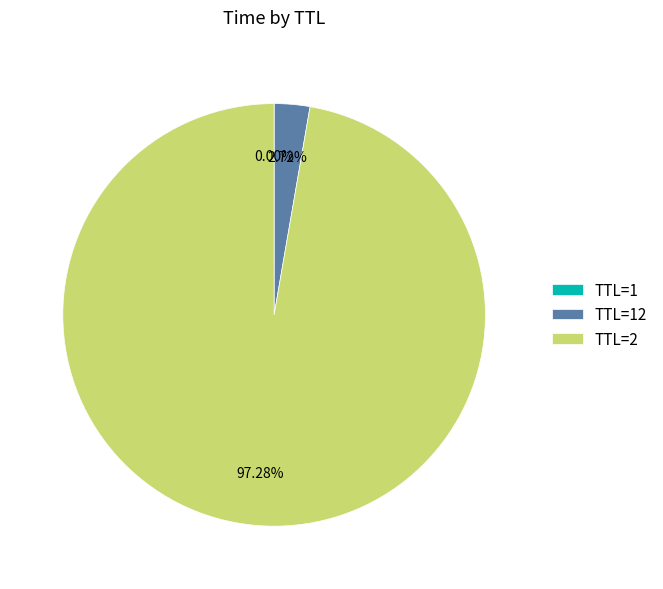

Which slice represents more than half of the pie?

TTL=2